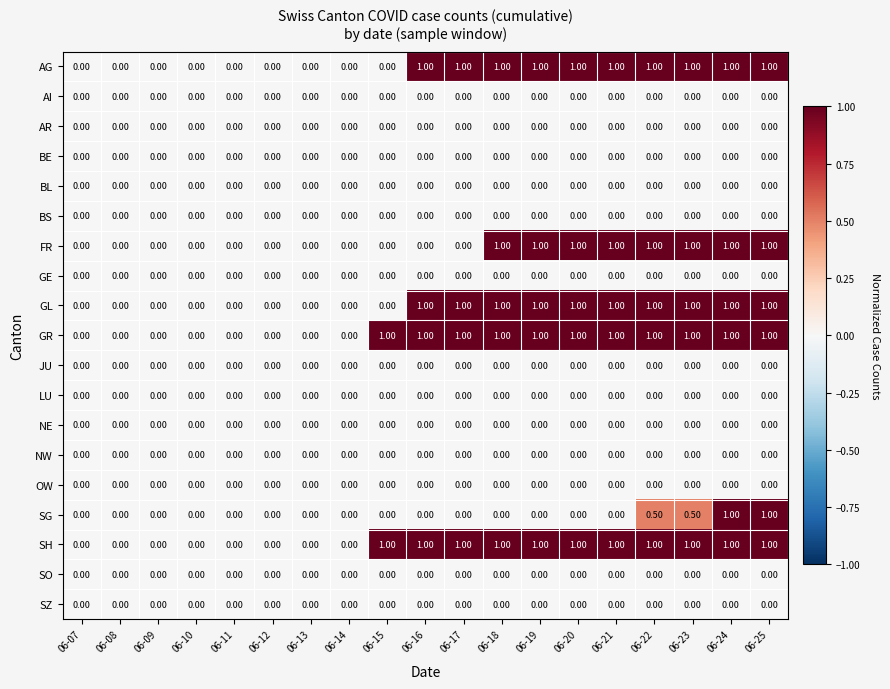

Is the value of SG at 06-25 greater than the value of SH at 06-09?

Yes